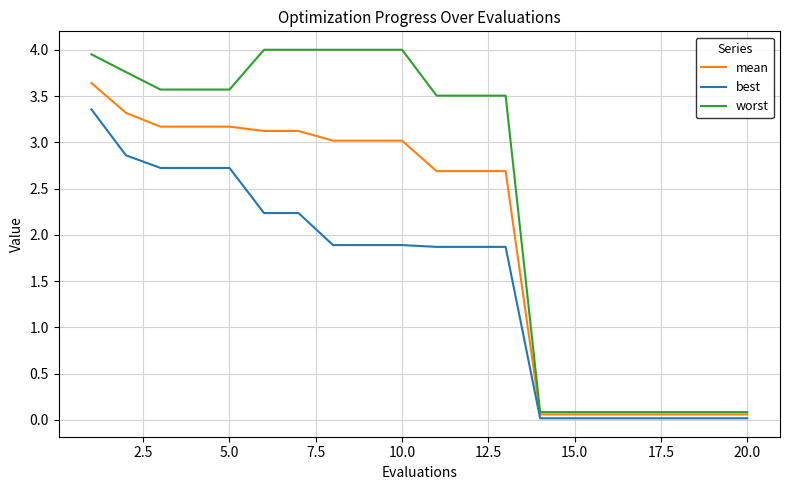

True or false: best and mean cross at least once.

False